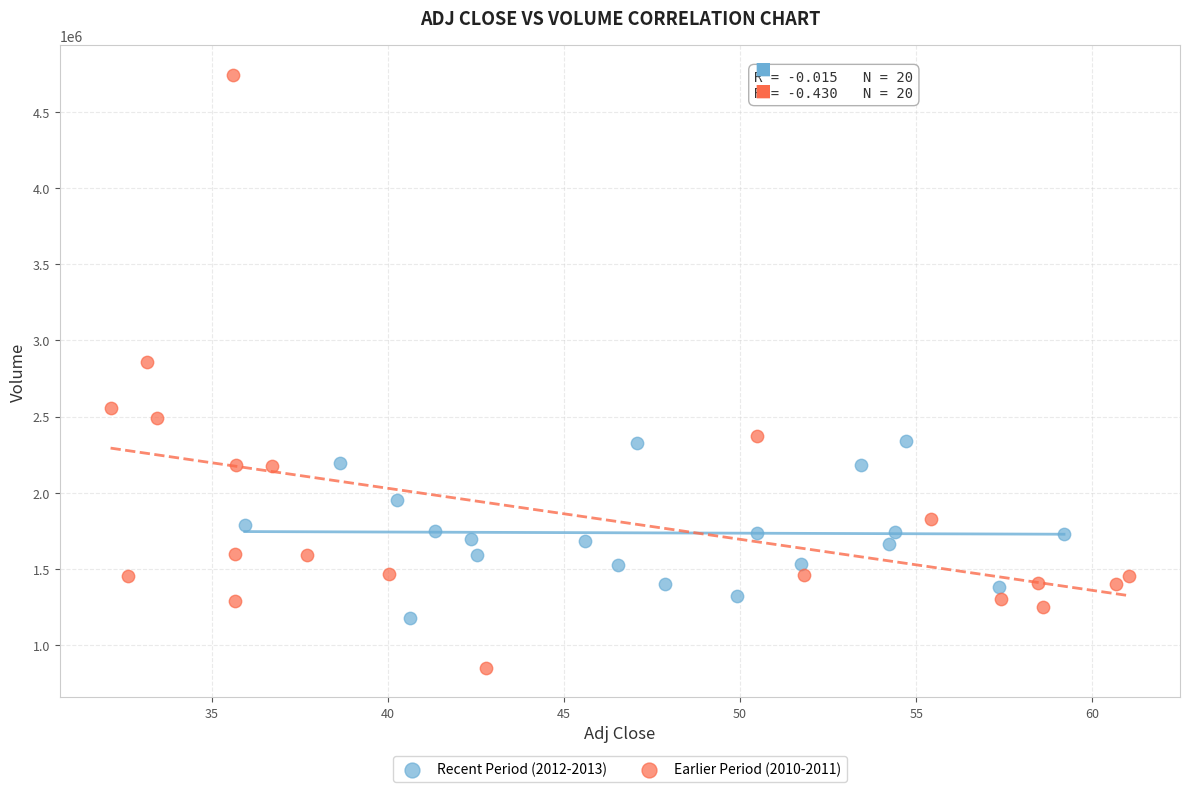

What are all the series names shown in the legend?

Recent Period (2012-2013), Earlier Period (2010-2011)